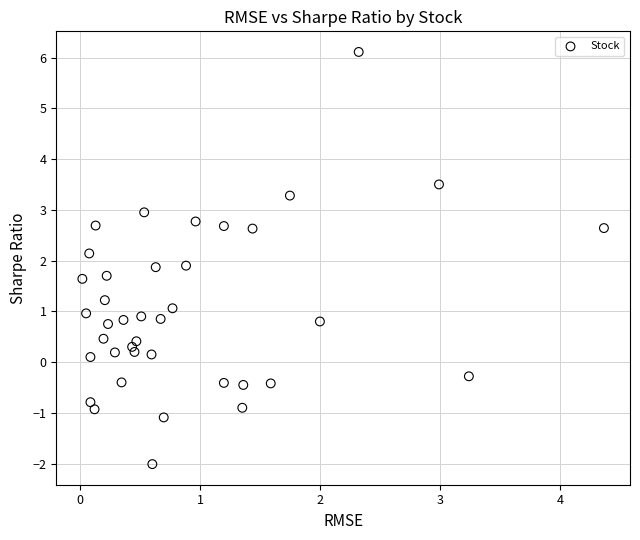

What is the range of Y values (max minus min)?

8.1